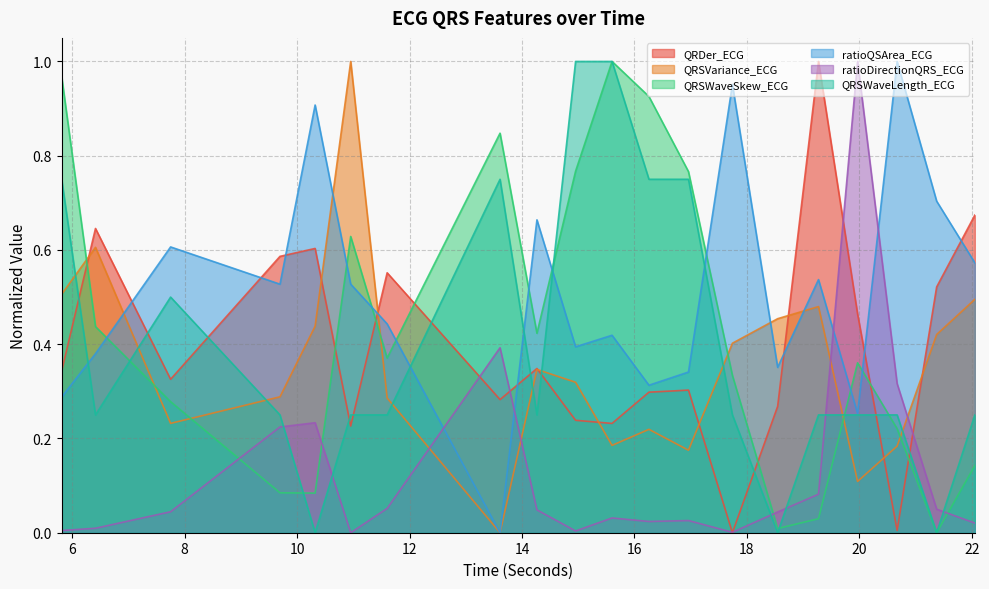

At how many categories does at least one series exceed 0?

20